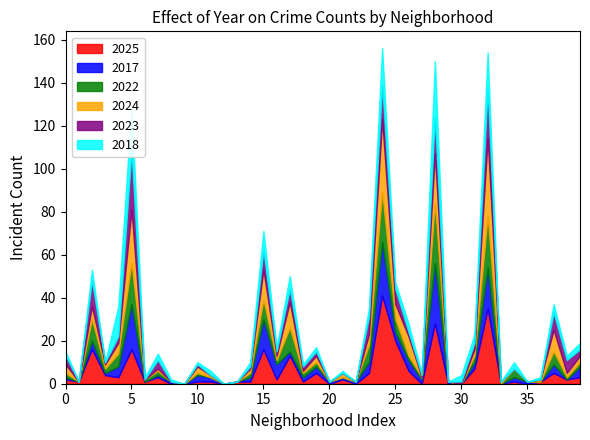

True or false: 2022 and 2017 intersect in this chart.

True